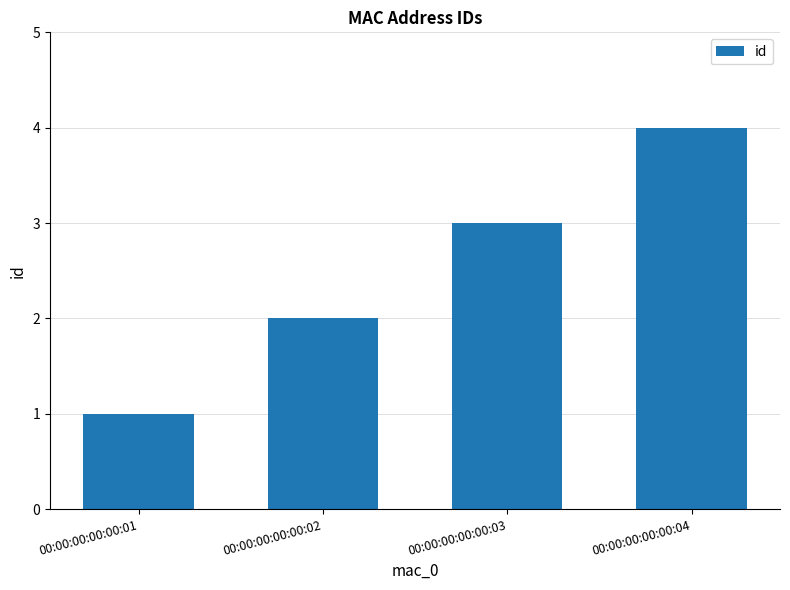

What is the difference between the values at 00:00:00:00:00:02 and 00:00:00:00:00:01?

1